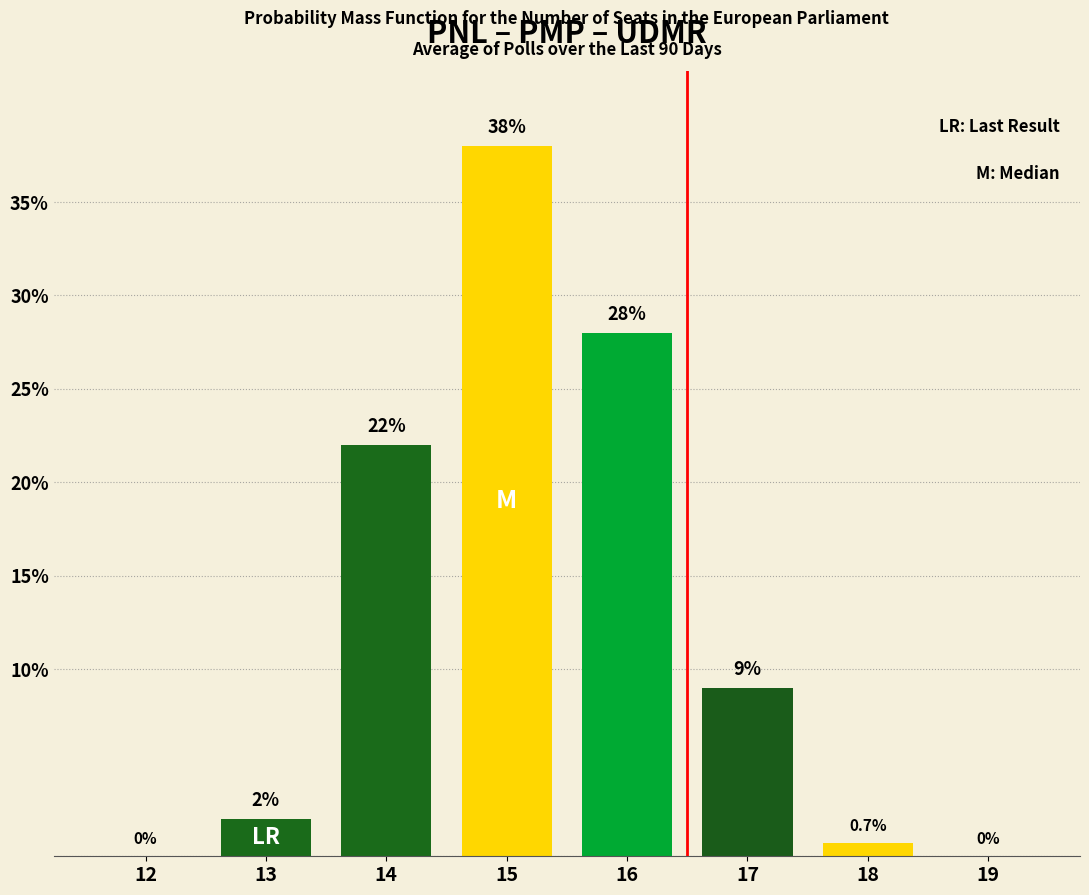

Reading left to right, what are all the values shown in this chart?

12=0.0	13=2.0	14=22.0	15=38.0	16=28.0	17=9.0	18=0.7	19=0.0